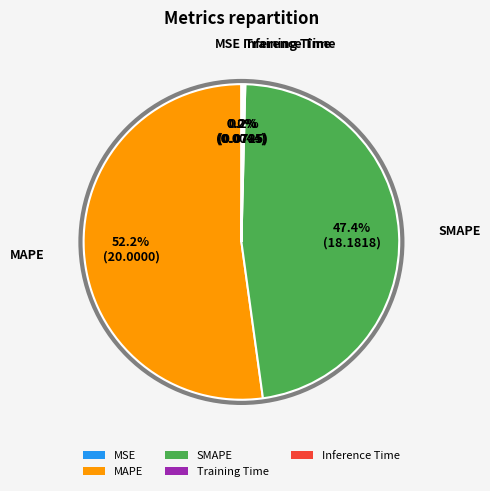

Combined, what portion of the pie is MAPE and SMAPE?

99.6%